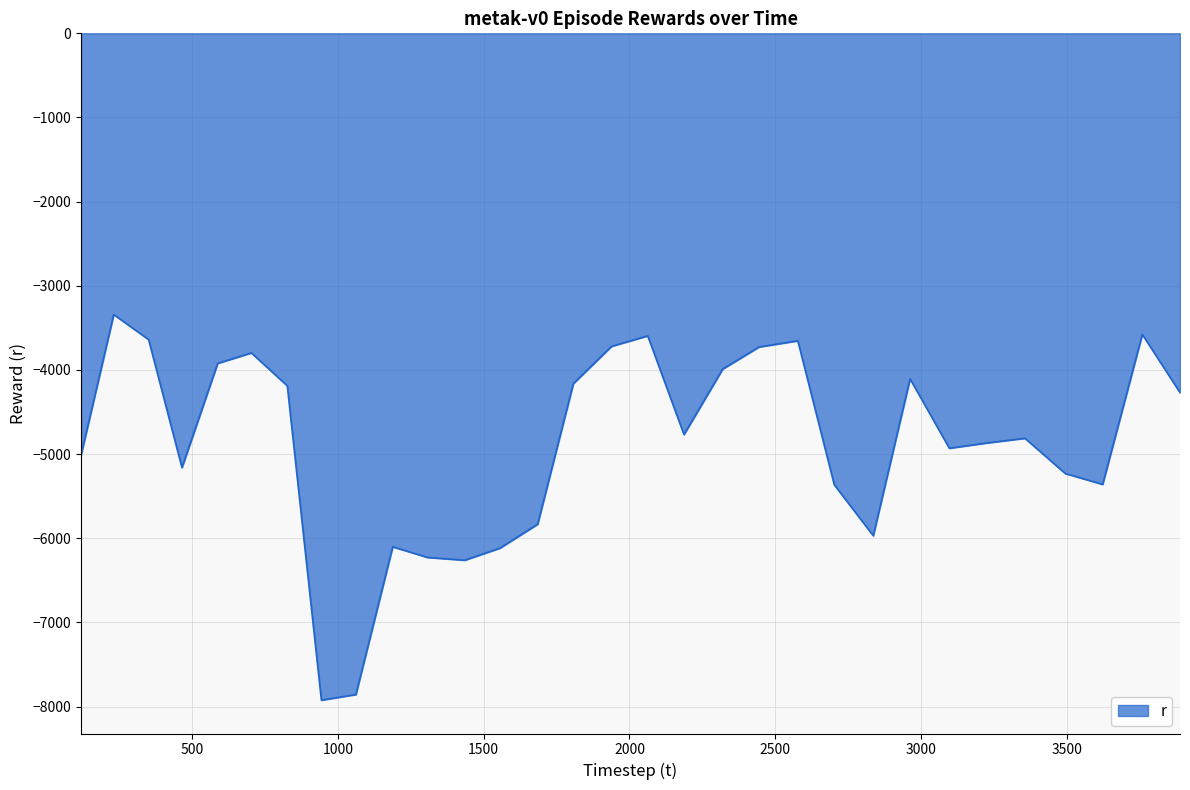

What is the difference between the maximum and minimum values?

4582.1